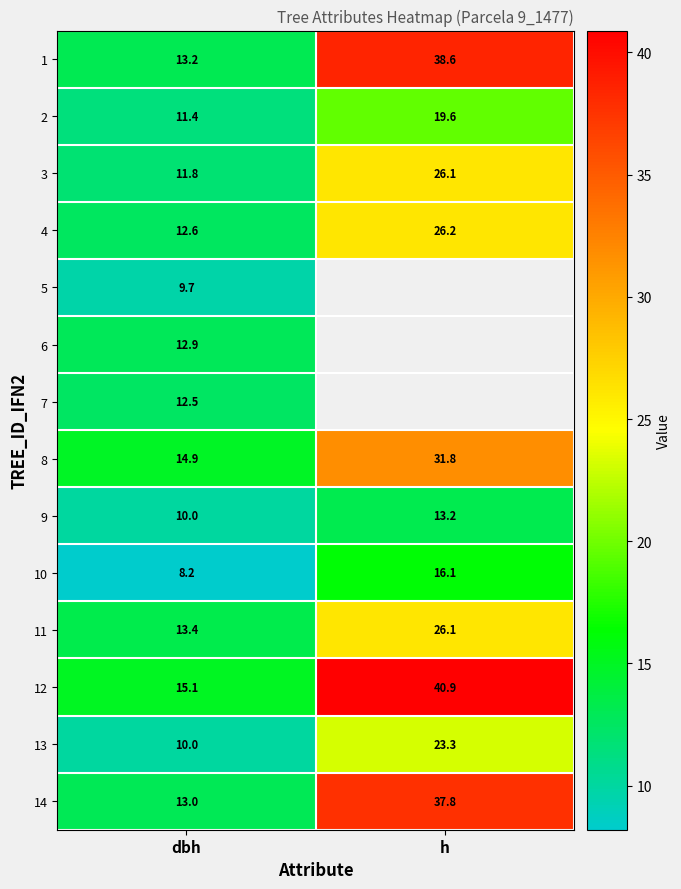

Is the value of 1 at dbh greater than the value of 10 at h?

No